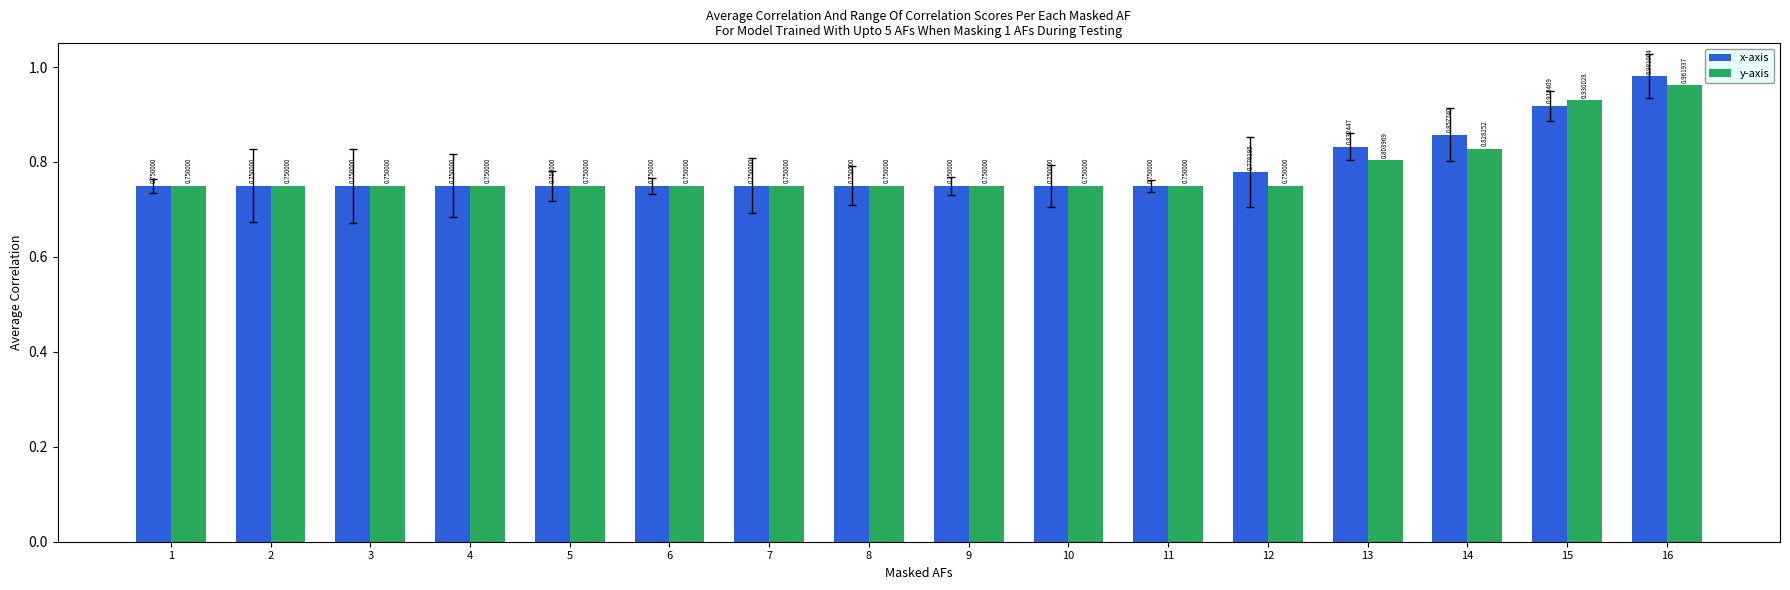

Count the y-axis values in the range 0 to 1.

16